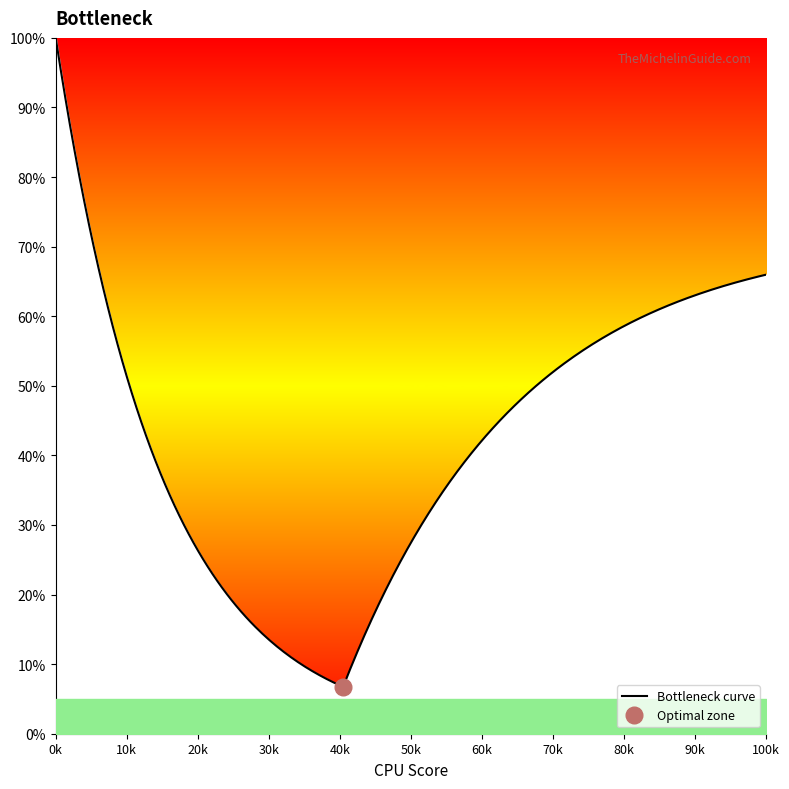

What is the minimum value for Bottleneck curve?

6.8